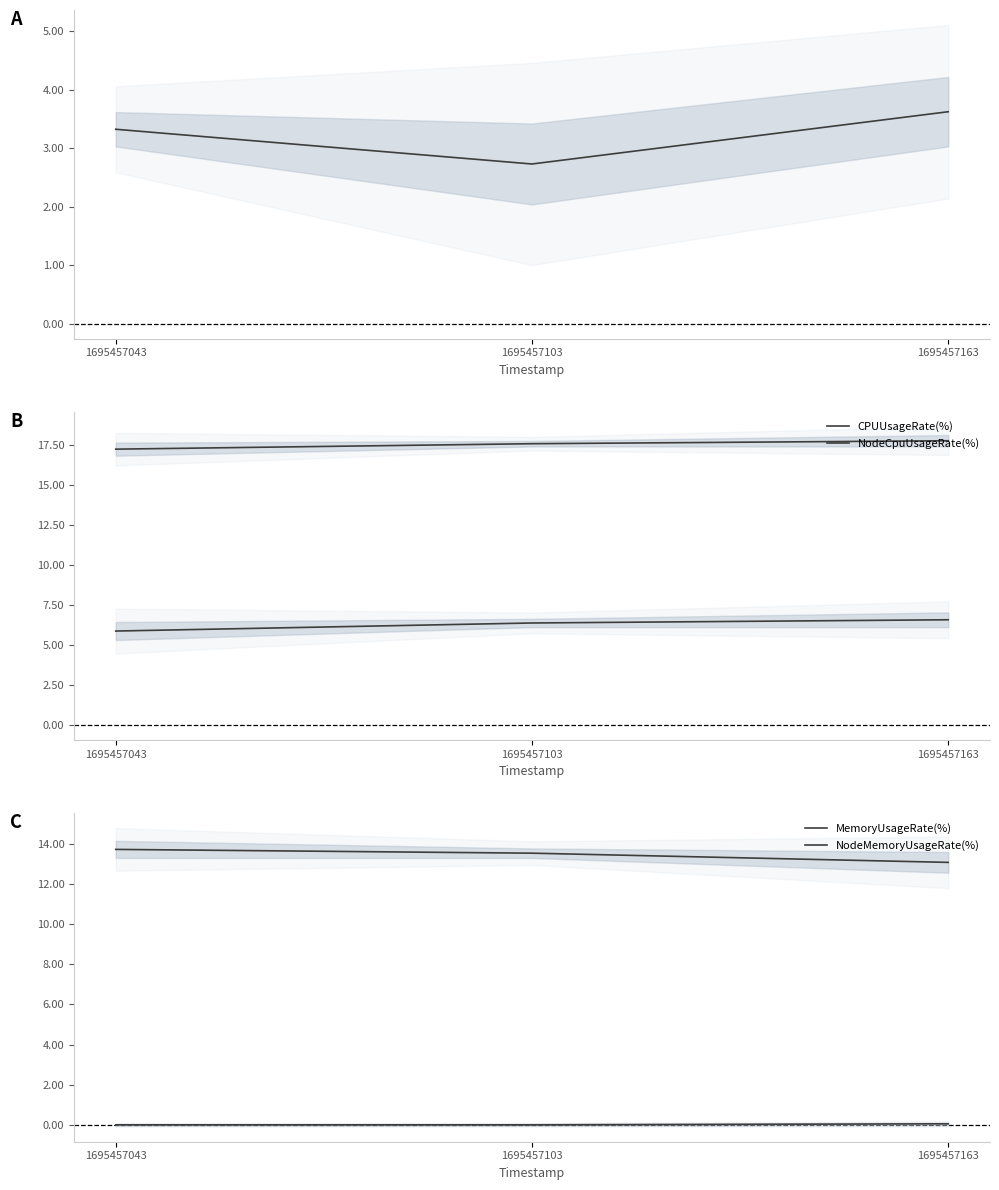

Reading right to left, list all the values displayed in this chart.

Latency: 1695457163=3.6	1695457103=2.7	1695457043=3.3
CPUUsageRate(%): 1695457163=6.6	1695457103=6.4	1695457043=5.9
NodeCpuUsageRate(%): 1695457163=17.8	1695457103=17.6	1695457043=17.3
MemoryUsageRate(%): 1695457163=13.1	1695457103=13.5	1695457043=13.7
NodeMemoryUsageRate(%): 1695457163=0.1	1695457103=0.0	1695457043=0.0